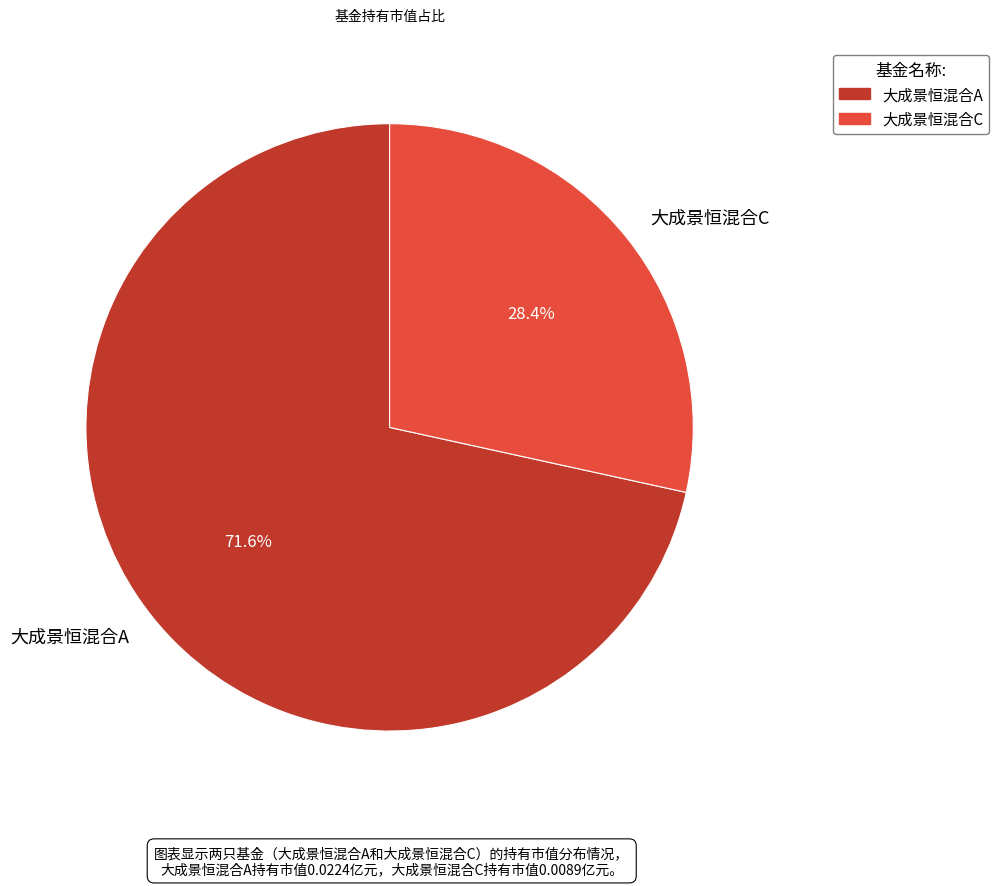

The 大成景恒混合A slice represents 72% of the pie. True or false?

True